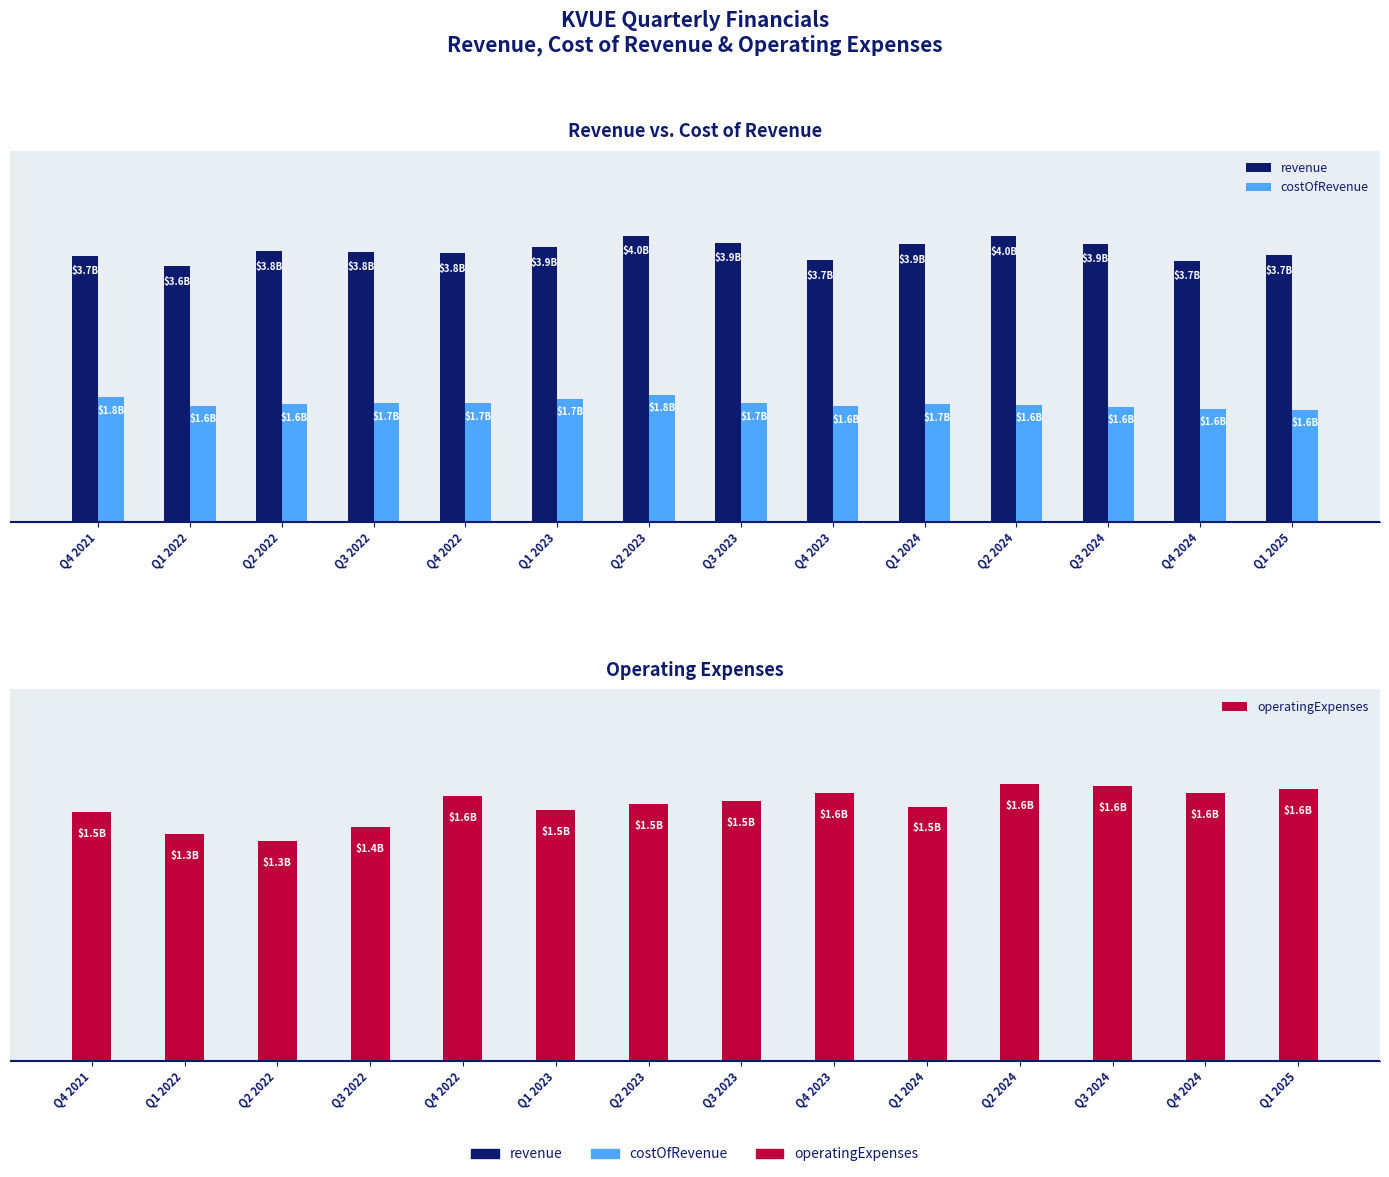

Are the bars grouped side by side (vs. stacked)?

Yes